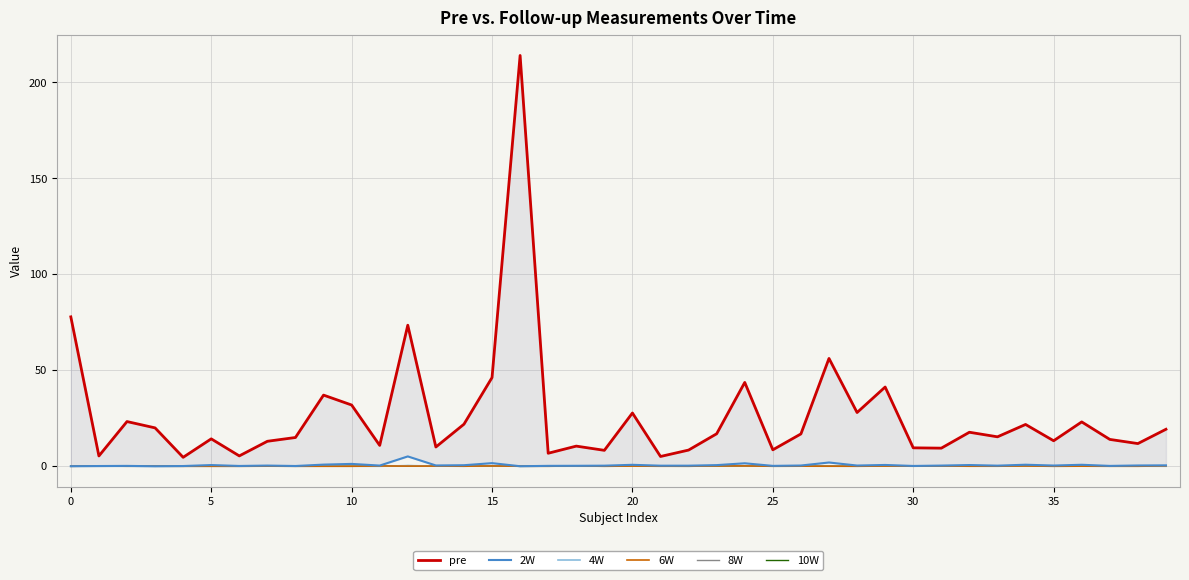

What is the maximum value for 4W?

0.3